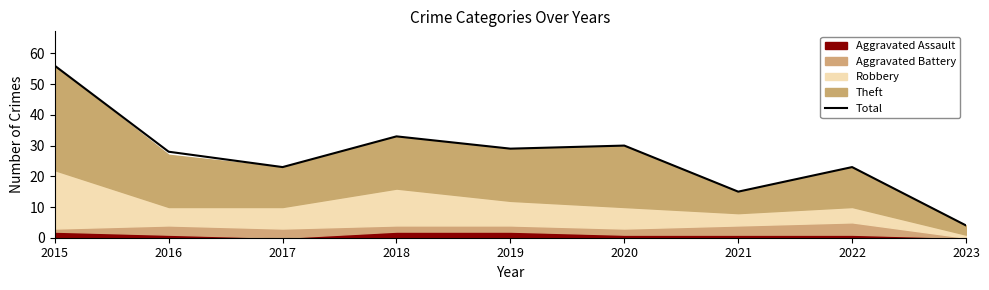

Reading left to right, transcribe all the data shown in this chart.

2015=56	2016=28	2017=23	2018=33	2019=29	2020=30	2021=15	2022=23	2023=4